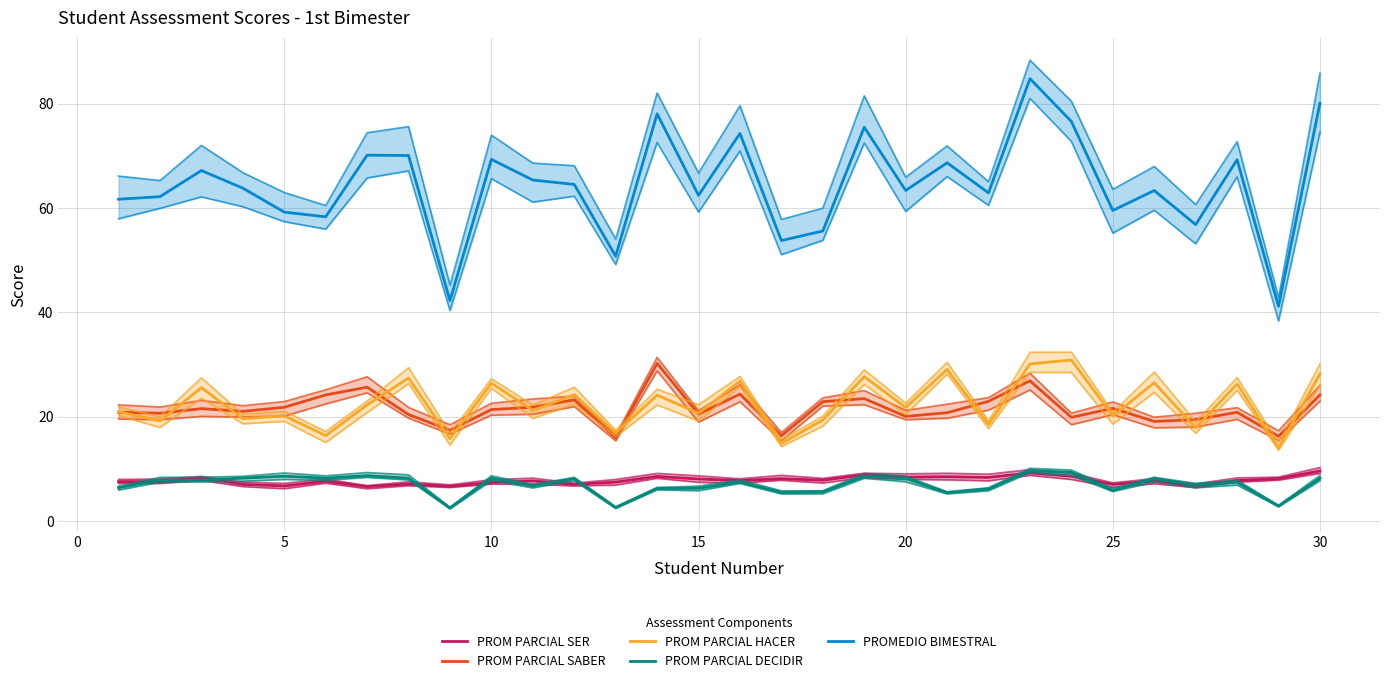

What is the maximum value shown in the chart?

84.8